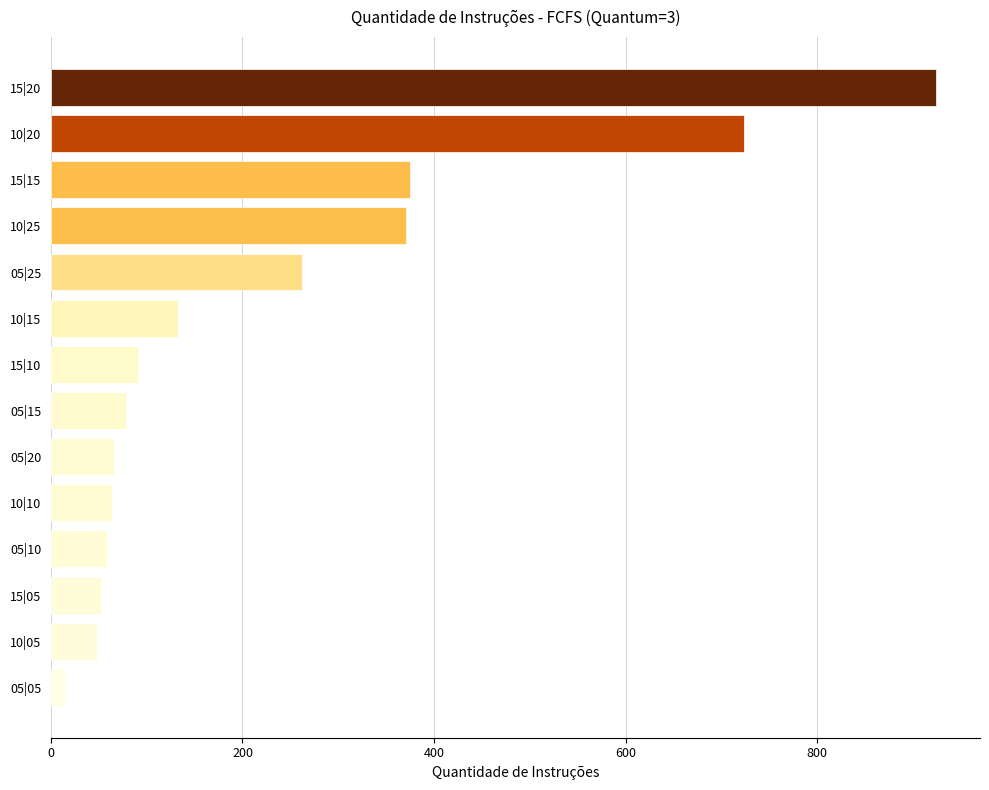

Is it true that the value at 10|20 is 724?

True